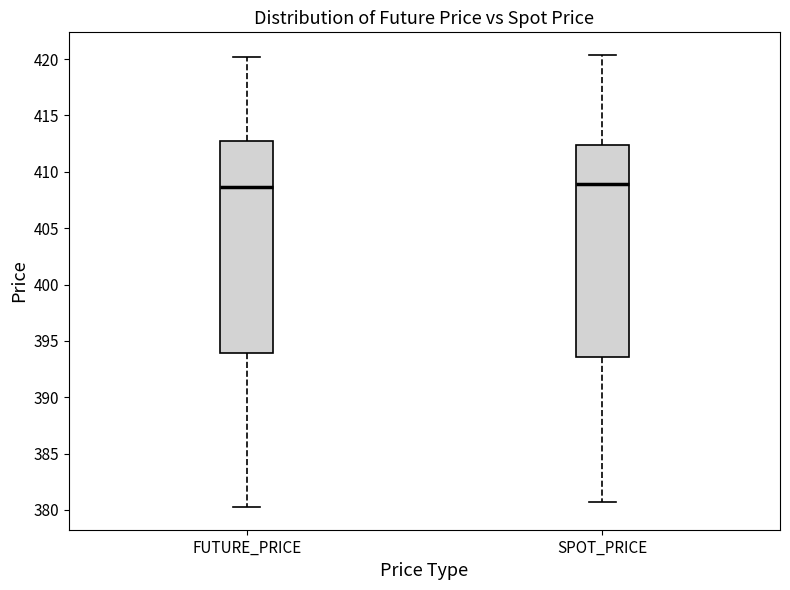

Reading left to right, read every box against the y-axis: the position of its median line, the range the box covers, and the ends of its whiskers. The values are not printed on the chart, so give them approximately, as read against the axis.

FUTURE_PRICE: median 408.5, box 394.0 to 412.5, whiskers 380.5 to 420.0
SPOT_PRICE: median 409.0, box 393.5 to 412.5, whiskers 380.5 to 420.5